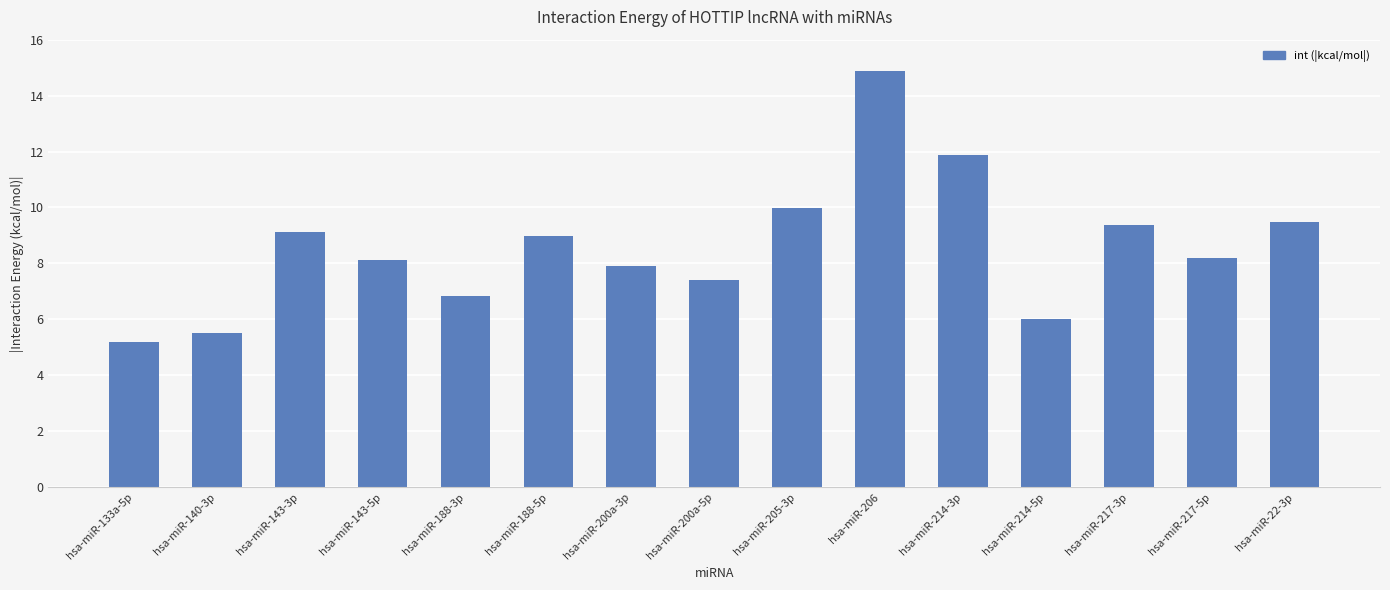

Which label corresponds to the smallest value in the chart?

hsa-miR-133a-5p